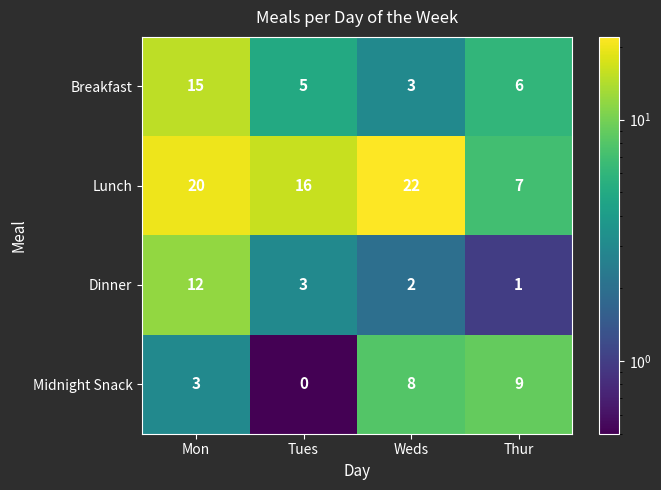

At which label is Breakfast closest to 9?

Thur